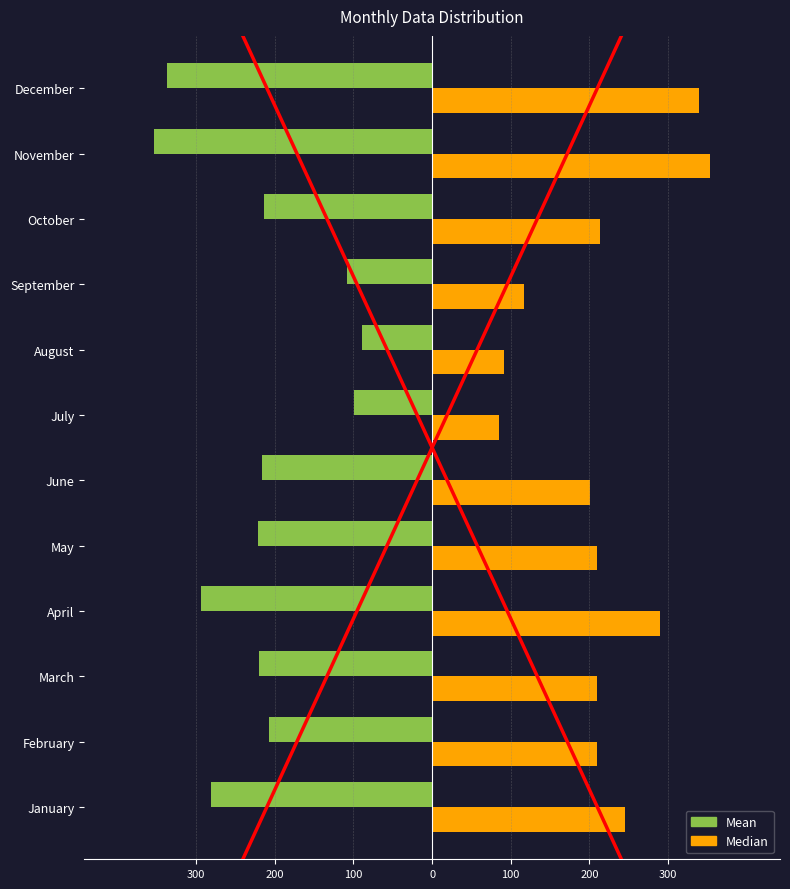

Which series has the largest total across all categories?

Median